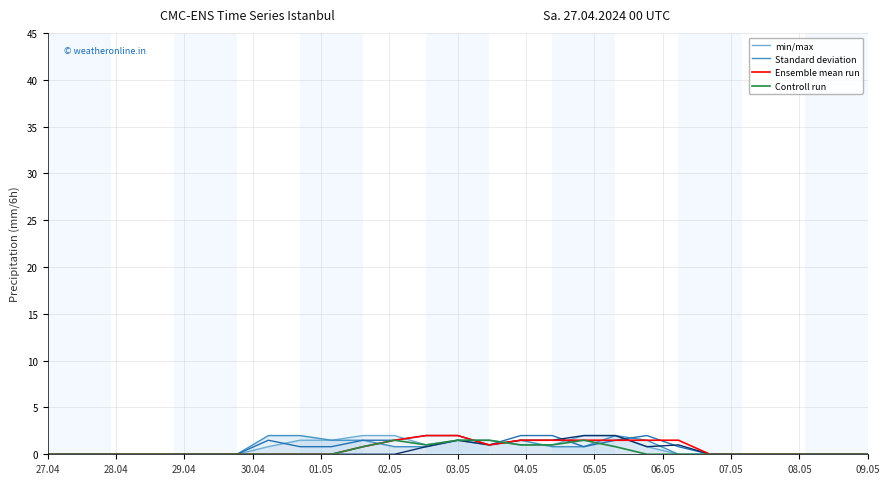

What is the difference between the maximum and minimum values in the Standard deviation series?

2.0